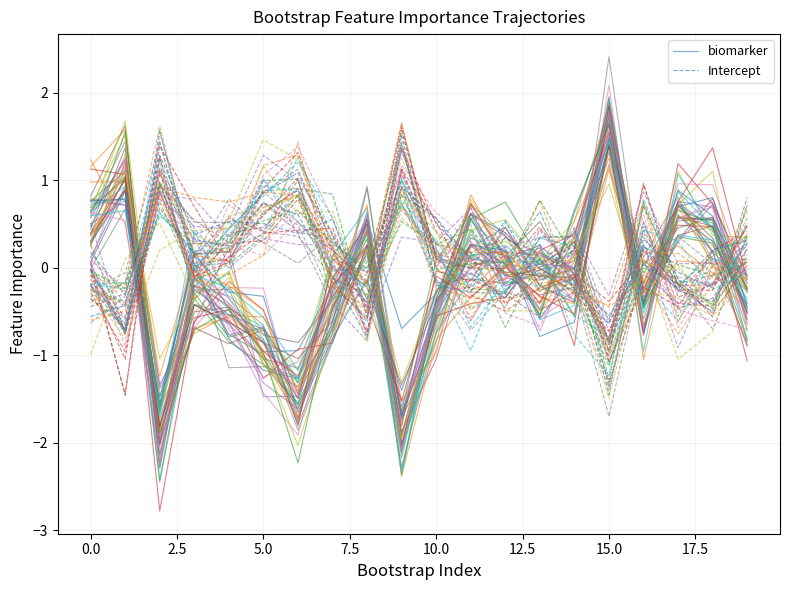

How many values in Intercept are above zero?

13